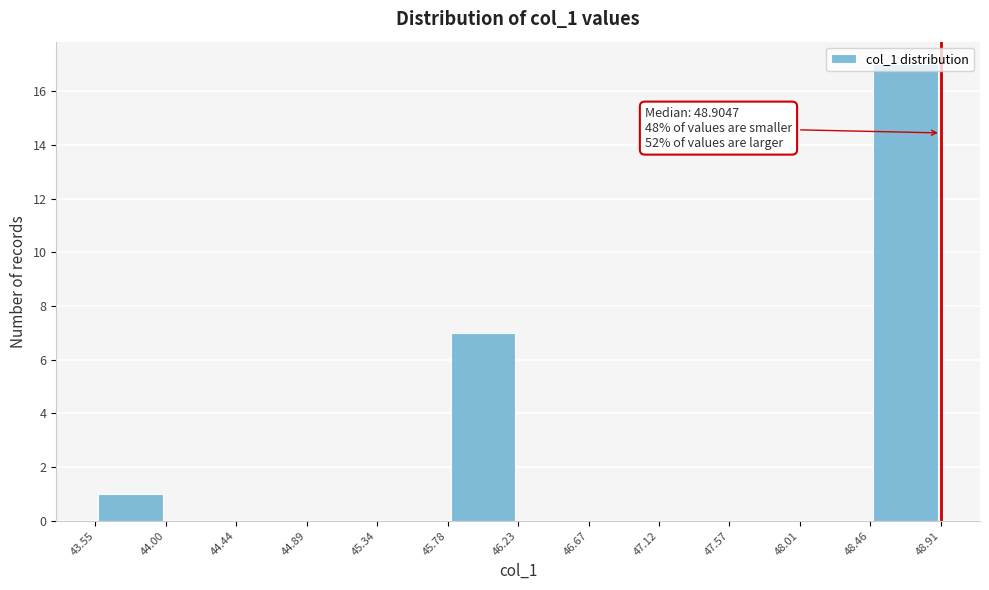

Over which range of the x-axis is the bar tallest?

48.46 to 48.91